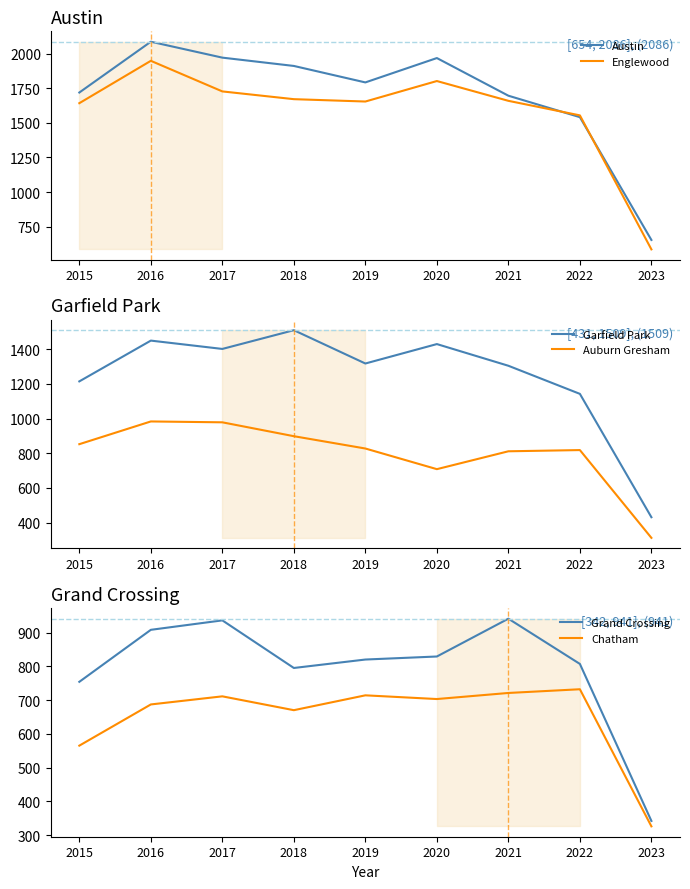

Read the Grand Crossing value at 2017.

936